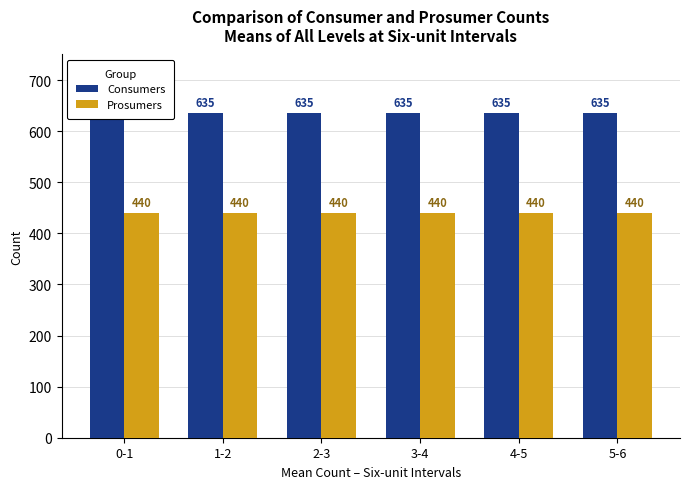

What is the average value of the Consumers series?

635